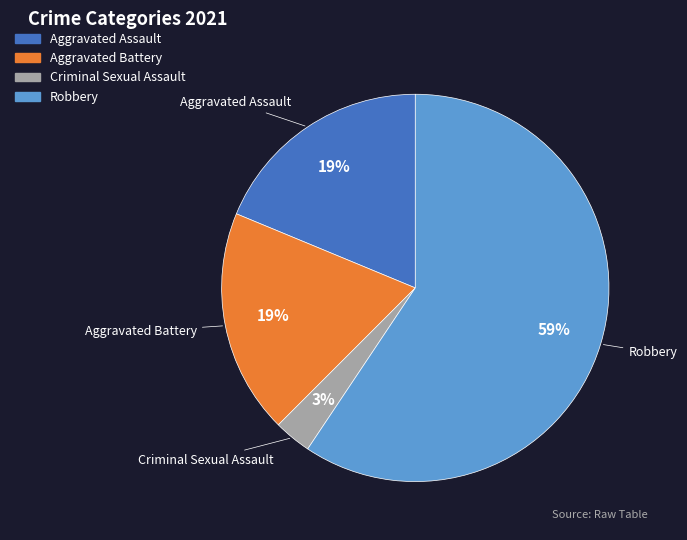

Is the sum of Aggravated Assault and Robbery greater than half?

Yes